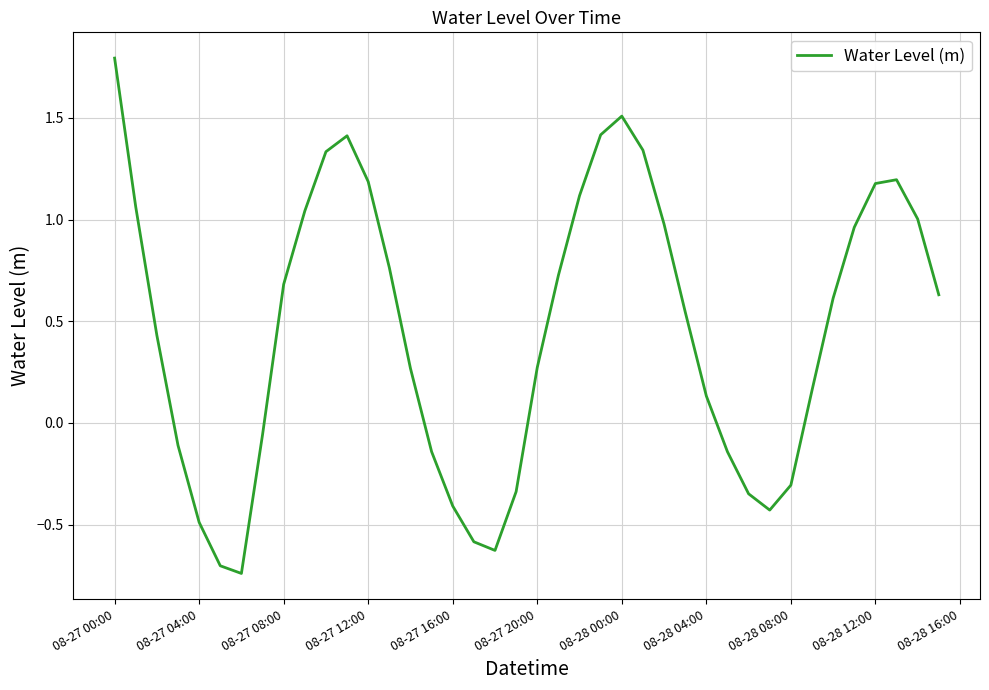

What is the difference between the maximum and minimum values?

2.5